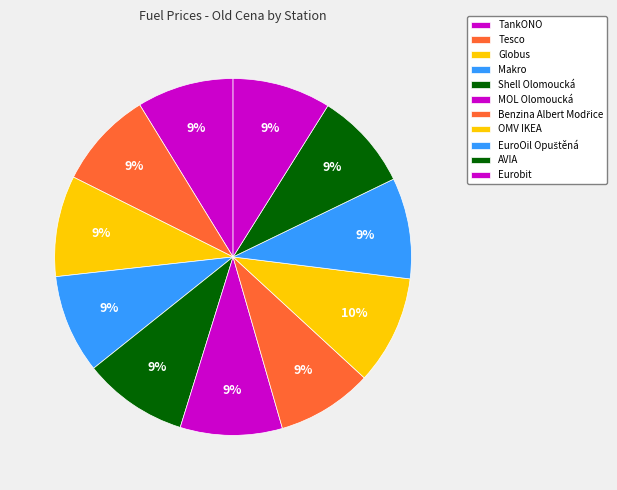

Which has a higher value, EuroOil Opuštěná or TankONO?

EuroOil Opuštěná